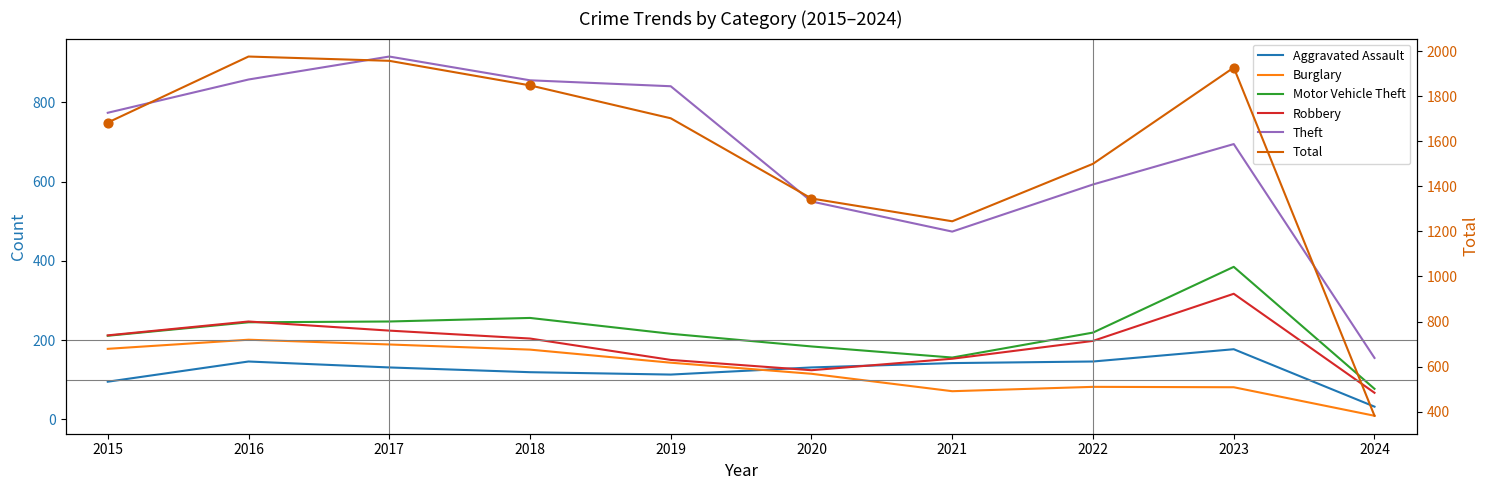

At which category is the sum across all series the highest?

2016